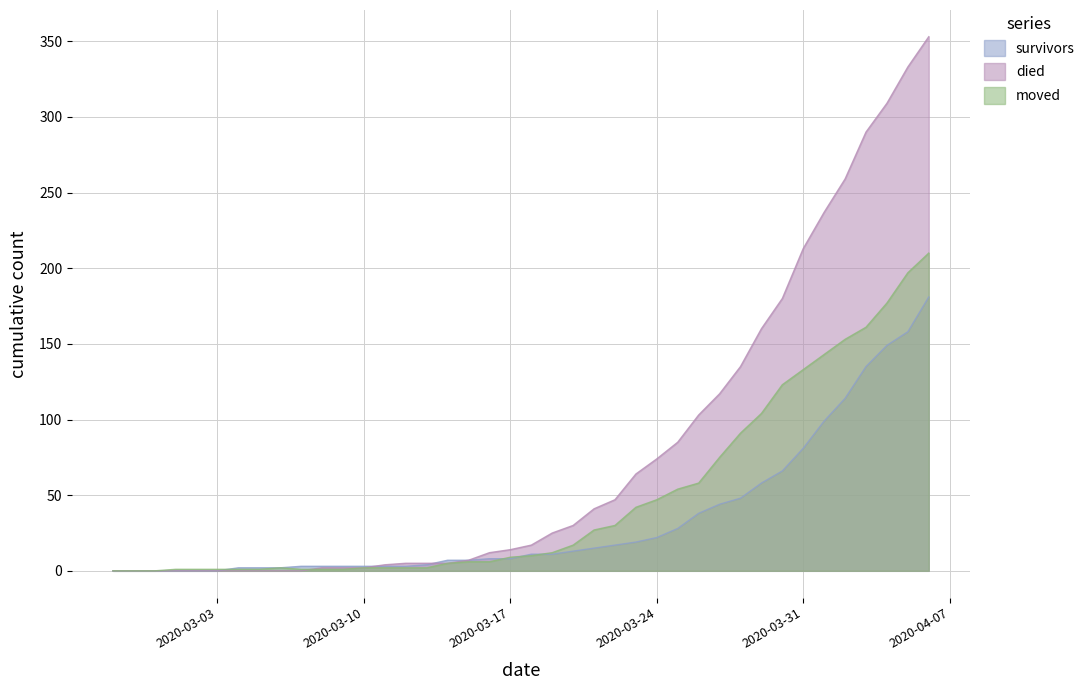

How many values in the moved series exceed 10?

19